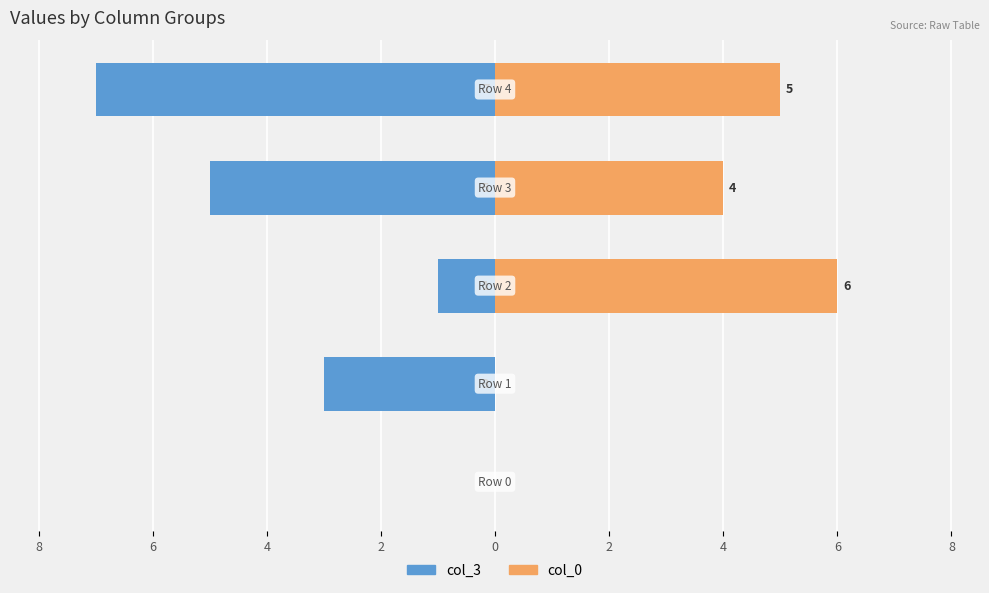

Reading right to left, extract all data points from this chart.

col_3: -7	-5	-1	-3	0
col_0: 5	4	6	0	0